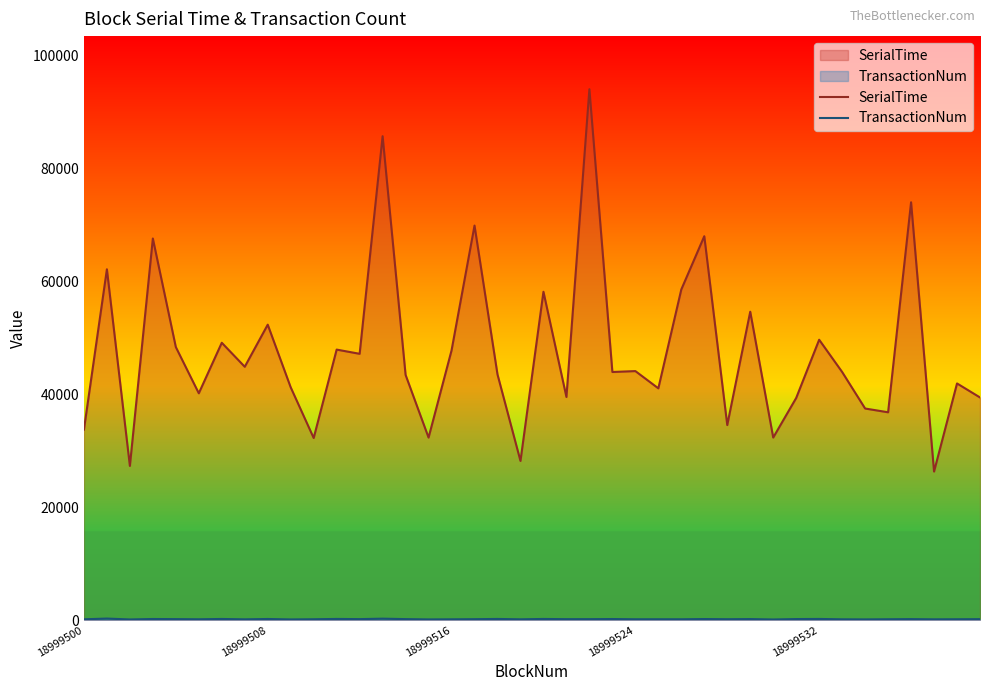

What are all the series names shown in the legend?

SerialTime, TransactionNum